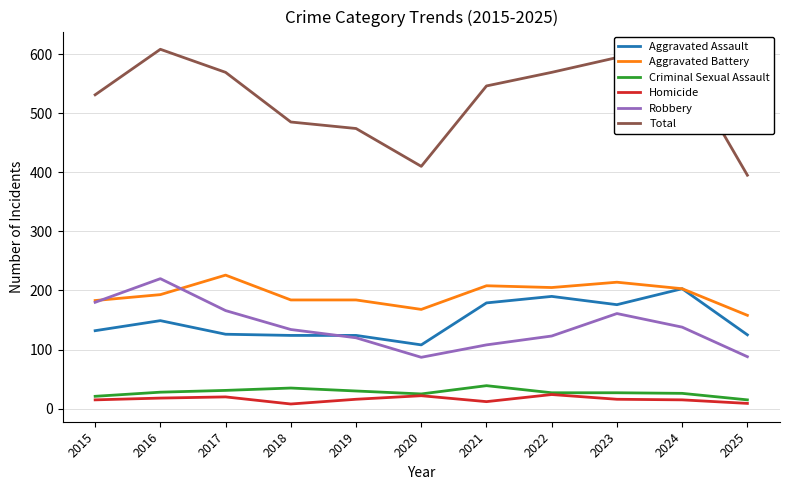

True or false: Aggravated Assault and Total cross at least once.

False